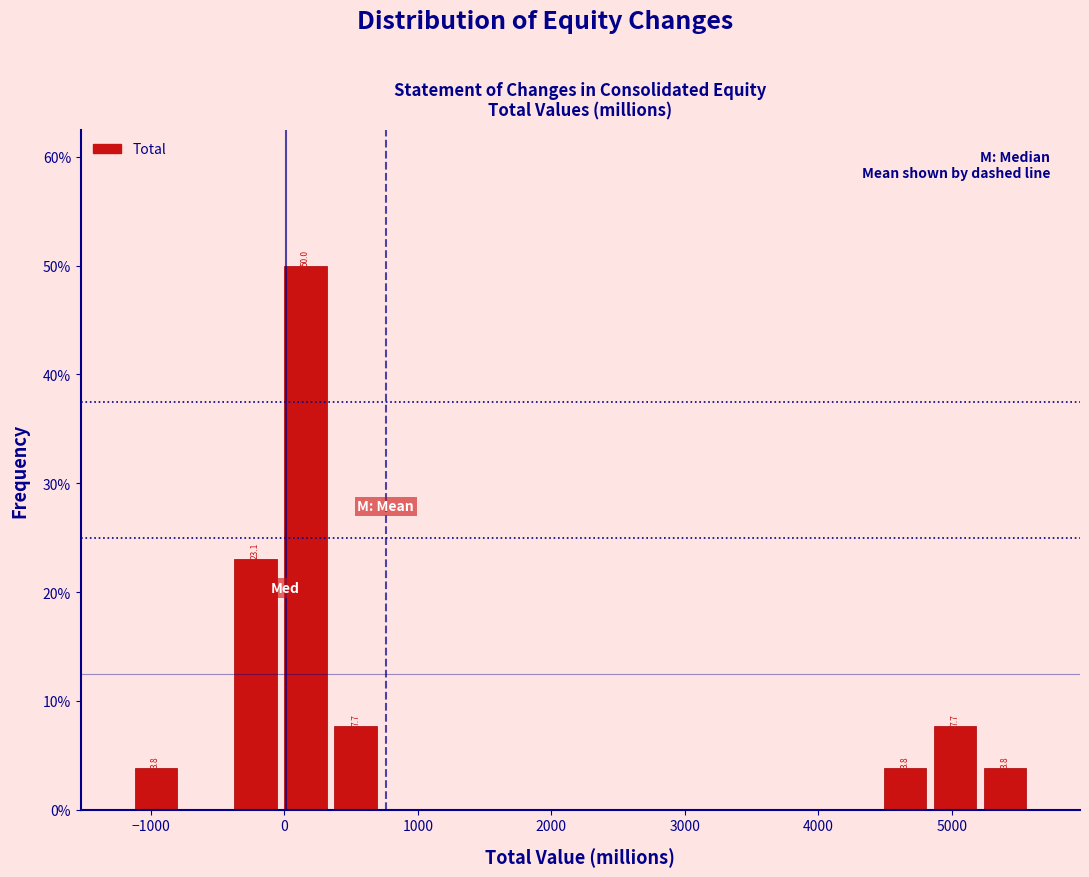

Around what value on the x-axis is the tallest bar? Give the approximate position of its centre, as read against the axis.

200